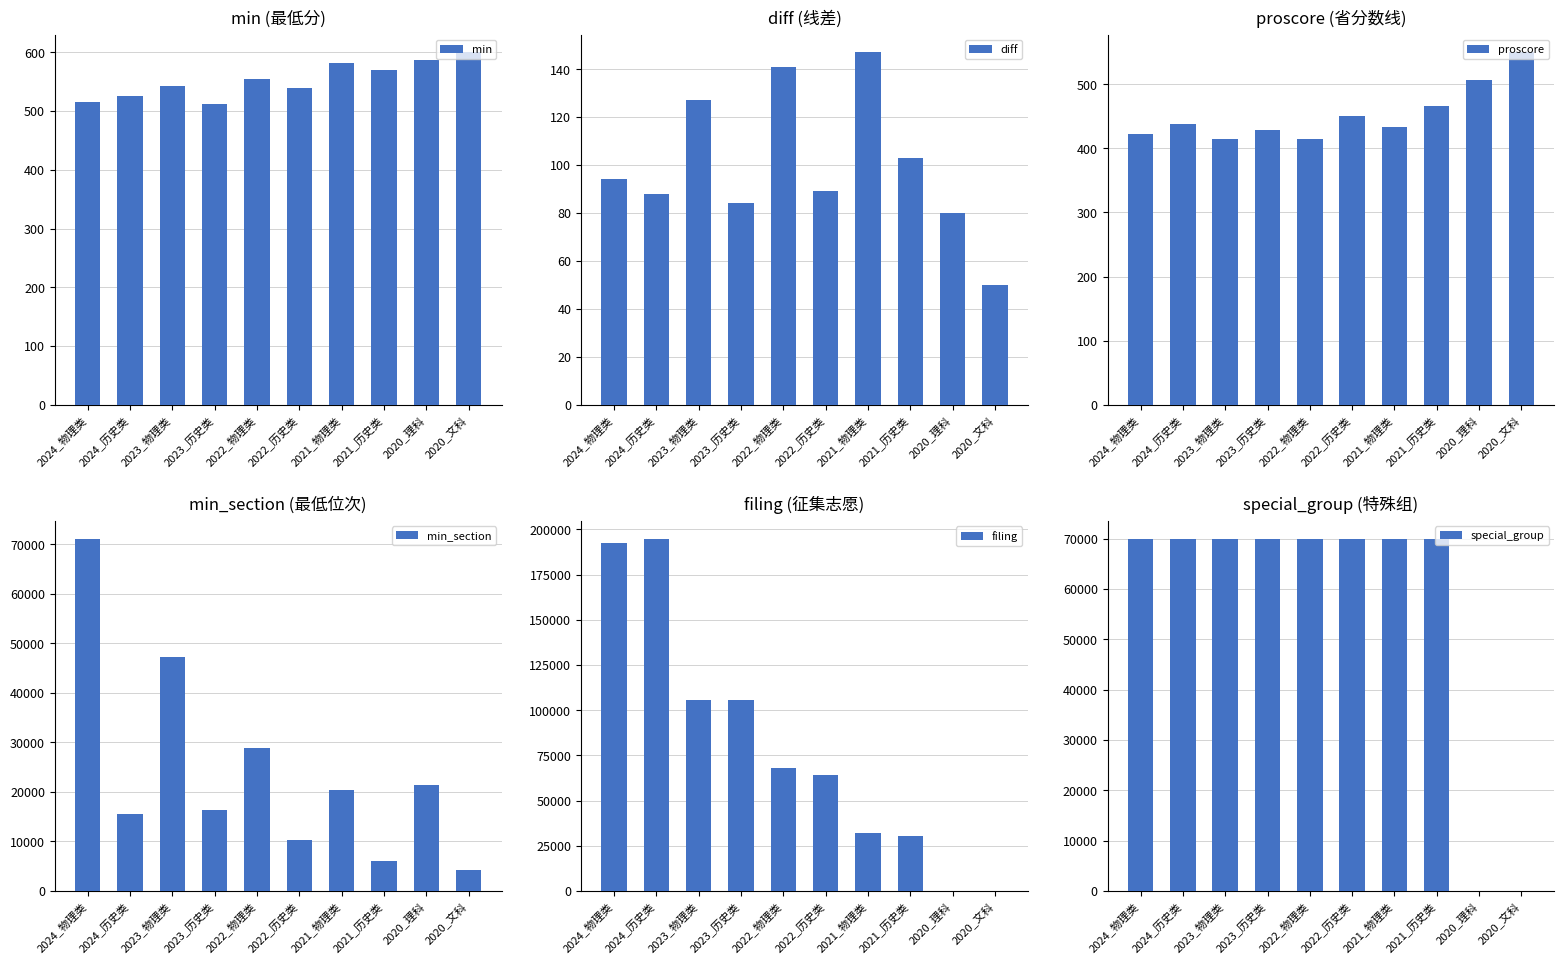

What is the difference between the maximum and second lowest values in the min_section series?

65196